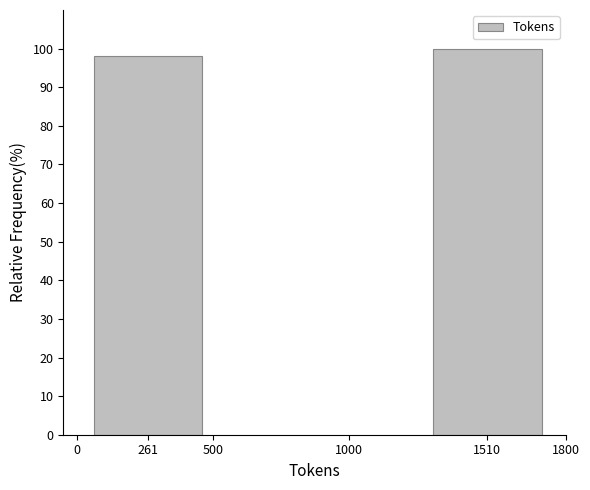

Reading right to left, transcribe all the data shown in this chart.

1510=100.0	261=98.1